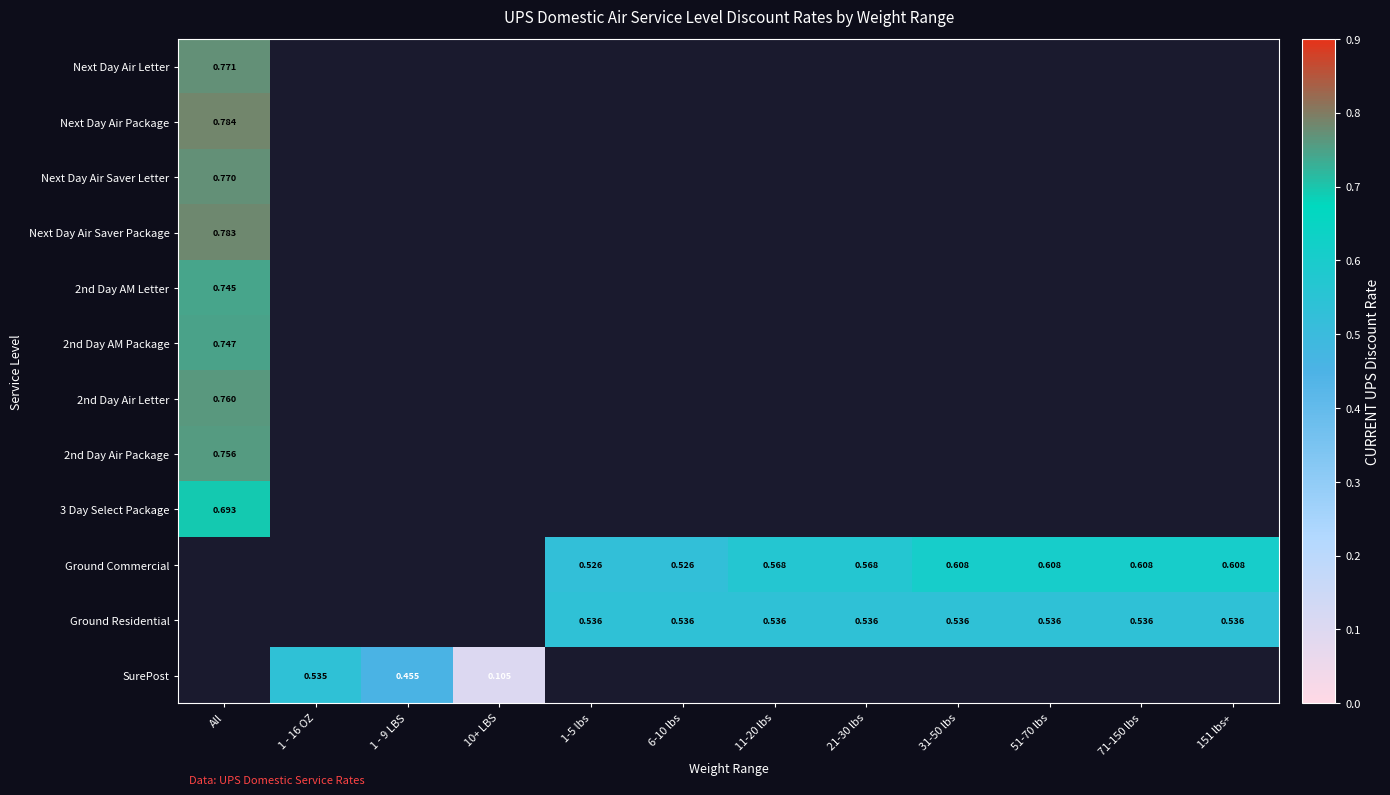

At which label does Ground Commercial reach its peak?

All